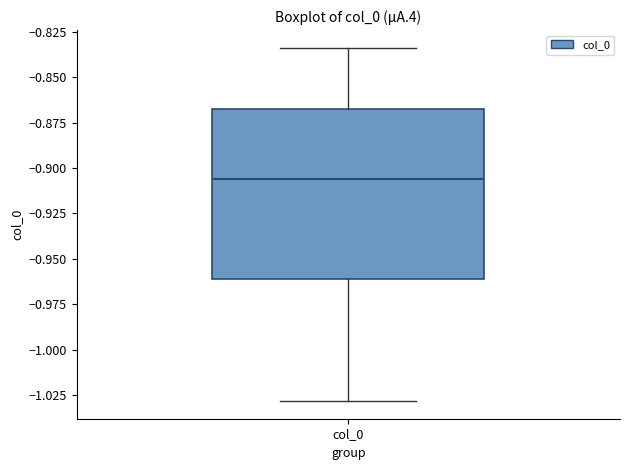

Where does the lower whisker of the box for col_0 end on the y-axis? The values are not printed on the chart, so give them approximately, as read against the axis.

-1.030